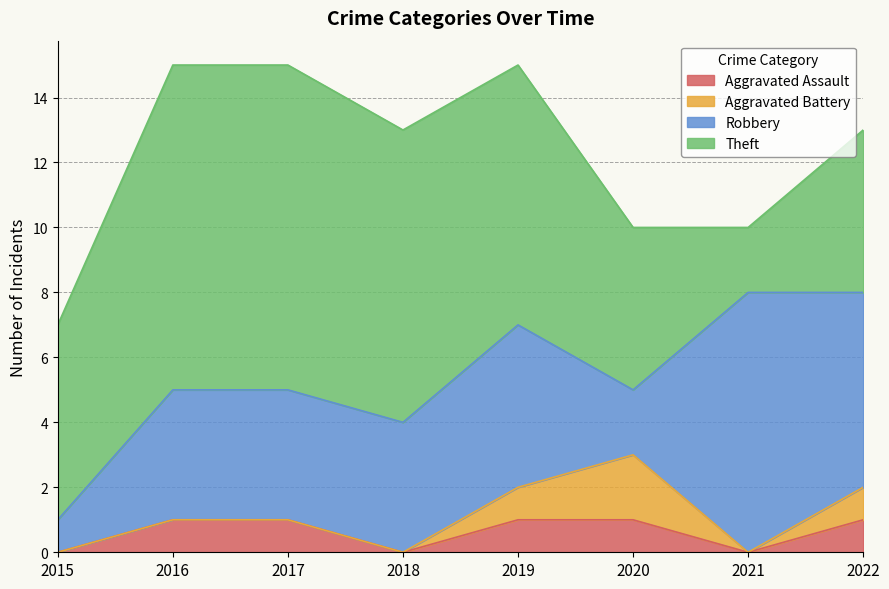

What are all the series names shown in the legend?

Aggravated Assault, Aggravated Battery, Robbery, Theft